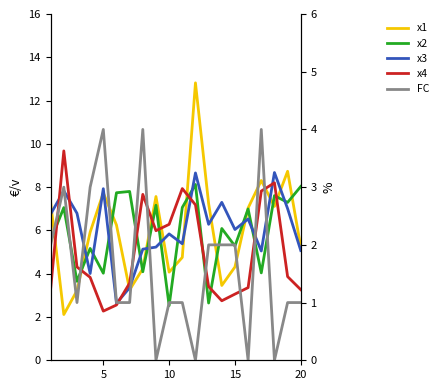

What value does the FC series have at 20?

1.0